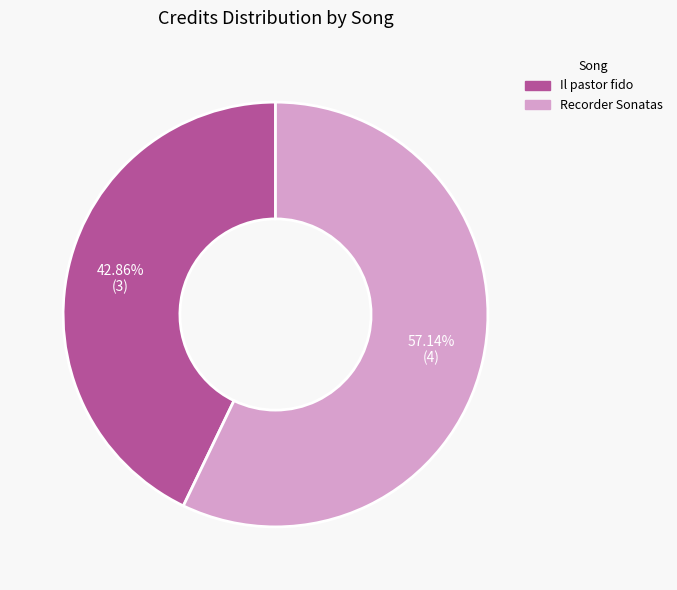

Is there any slice that represents more than half of the pie?

Yes